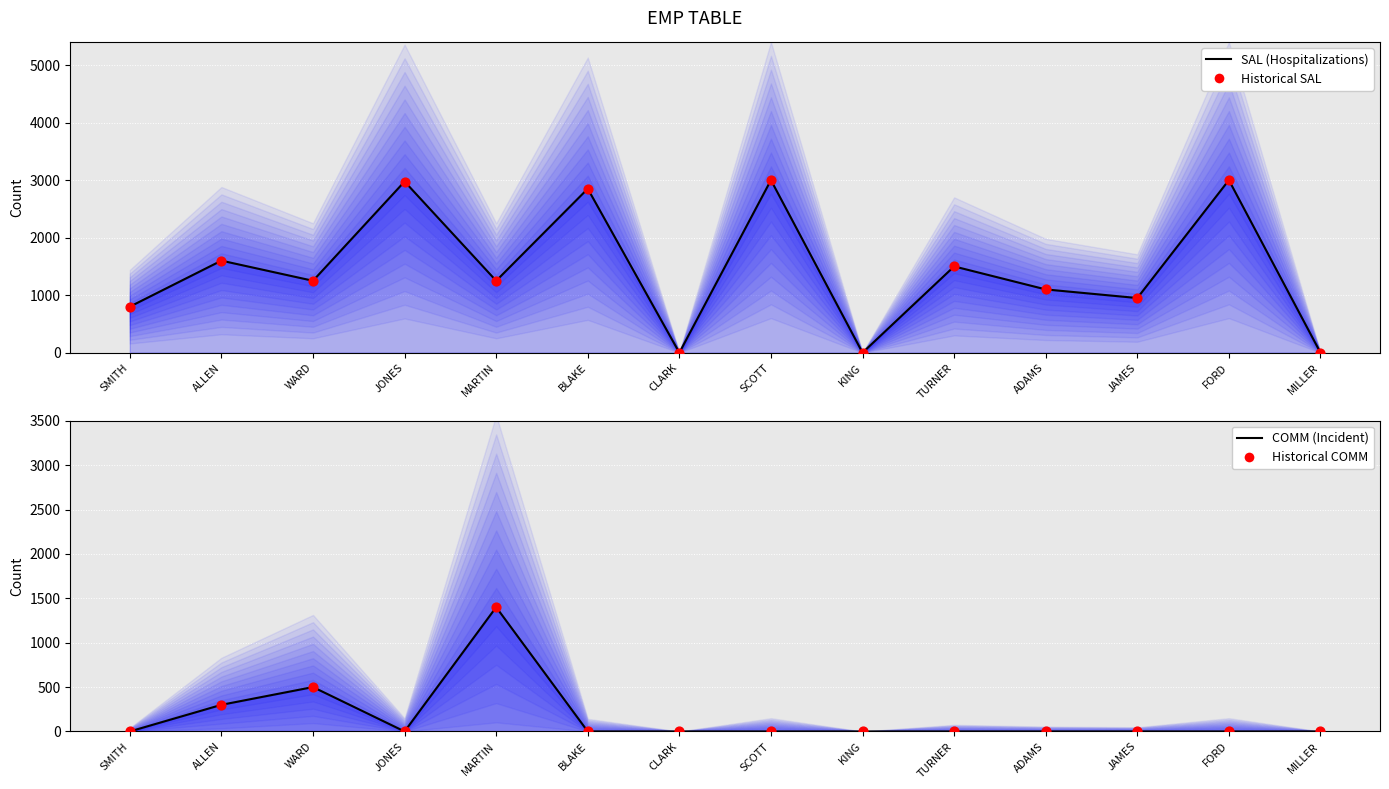

What are all the series names shown in the legend?

SAL (Hospitalizations), Historical SAL, COMM (Incident), Historical COMM